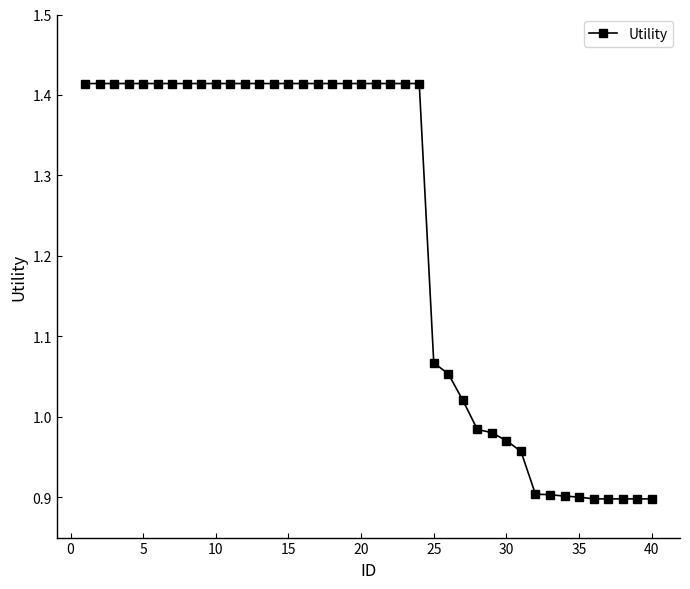

What is the value of the 38th point from the left?

0.9